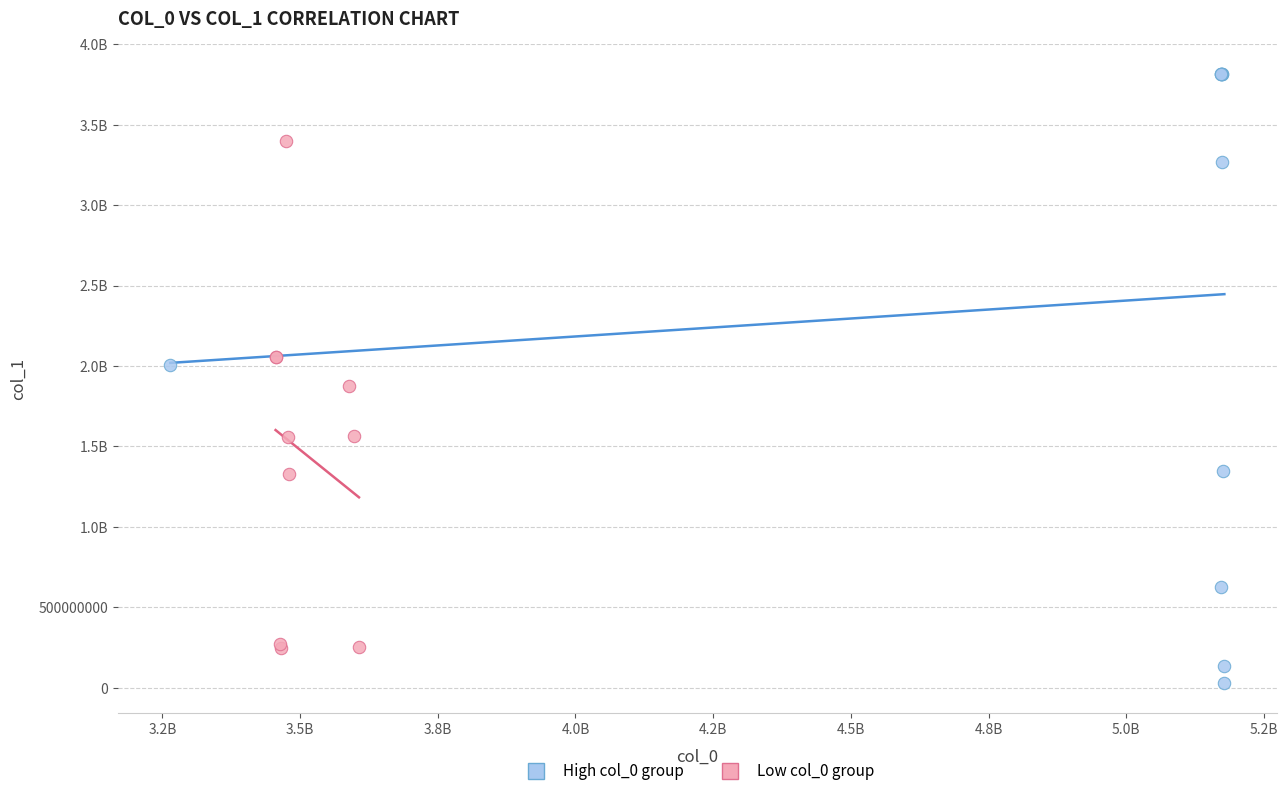

What are all the series names shown in the legend?

High col_0 group, Low col_0 group